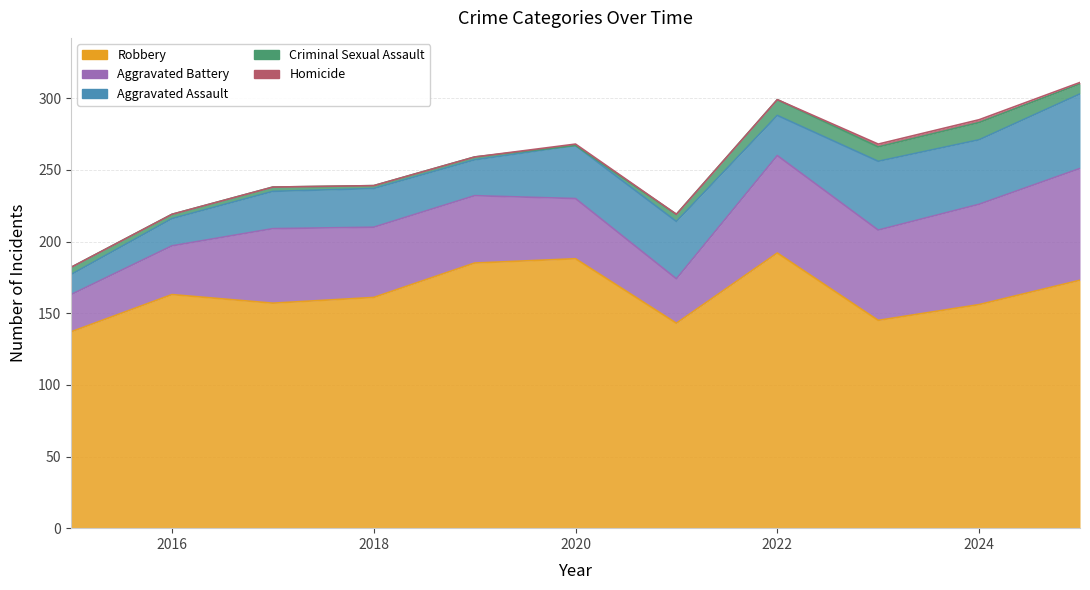

Rank the series by their maximum value, from highest to lowest.

Robbery, Aggravated Battery, Aggravated Assault, Criminal Sexual Assault, Homicide